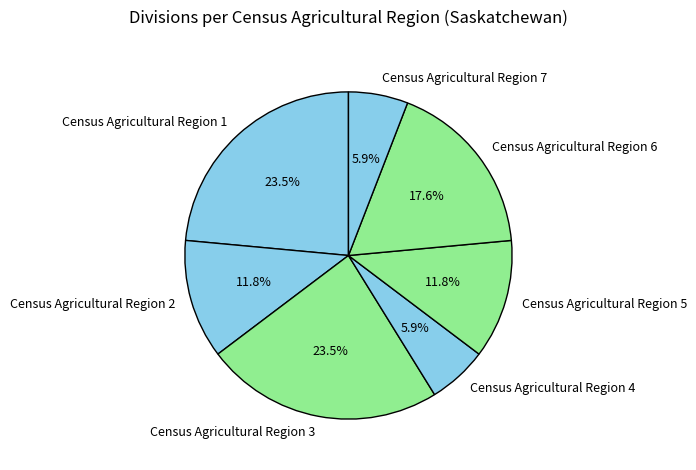

Is it true that Census Agricultural Region 4 is 1% of the pie?

False